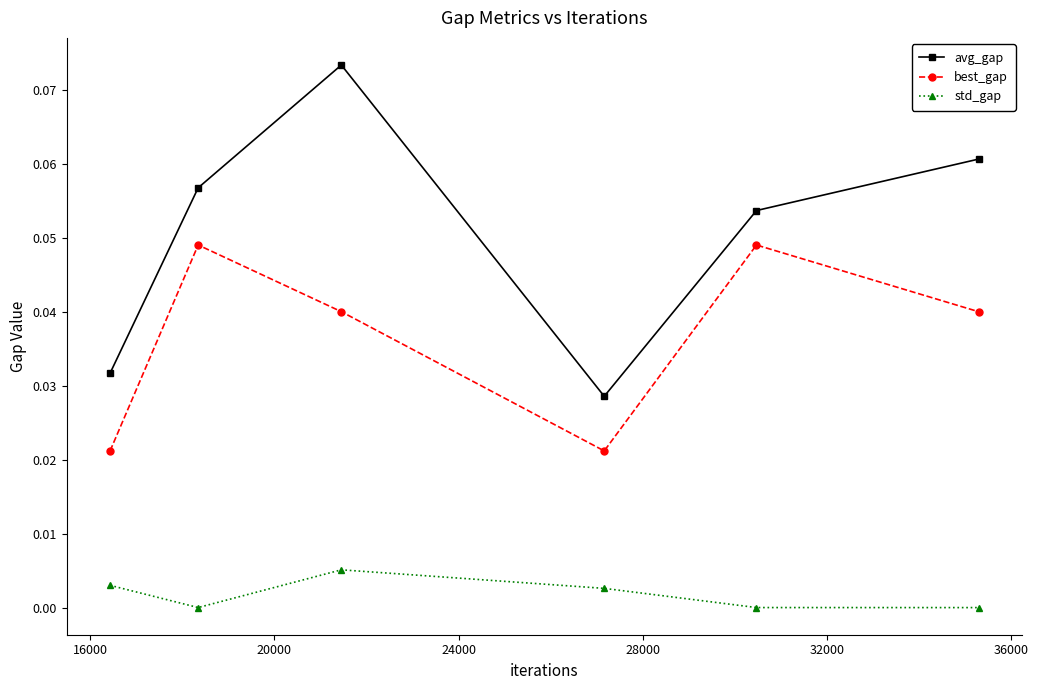

Rank the series by their average value, from highest to lowest.

avg_gap, best_gap, std_gap